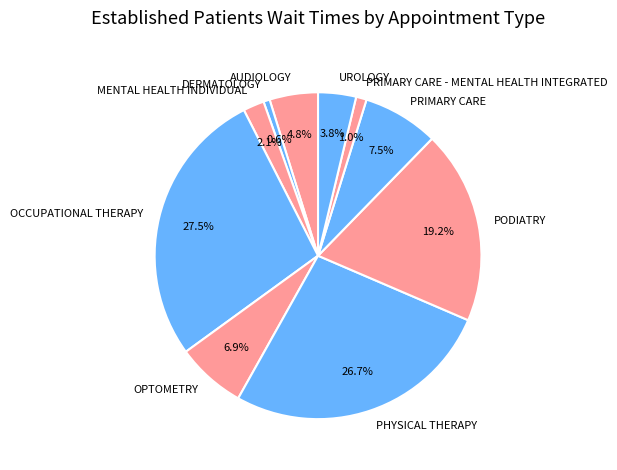

Which category has the biggest portion of the pie?

OCCUPATIONAL THERAPY